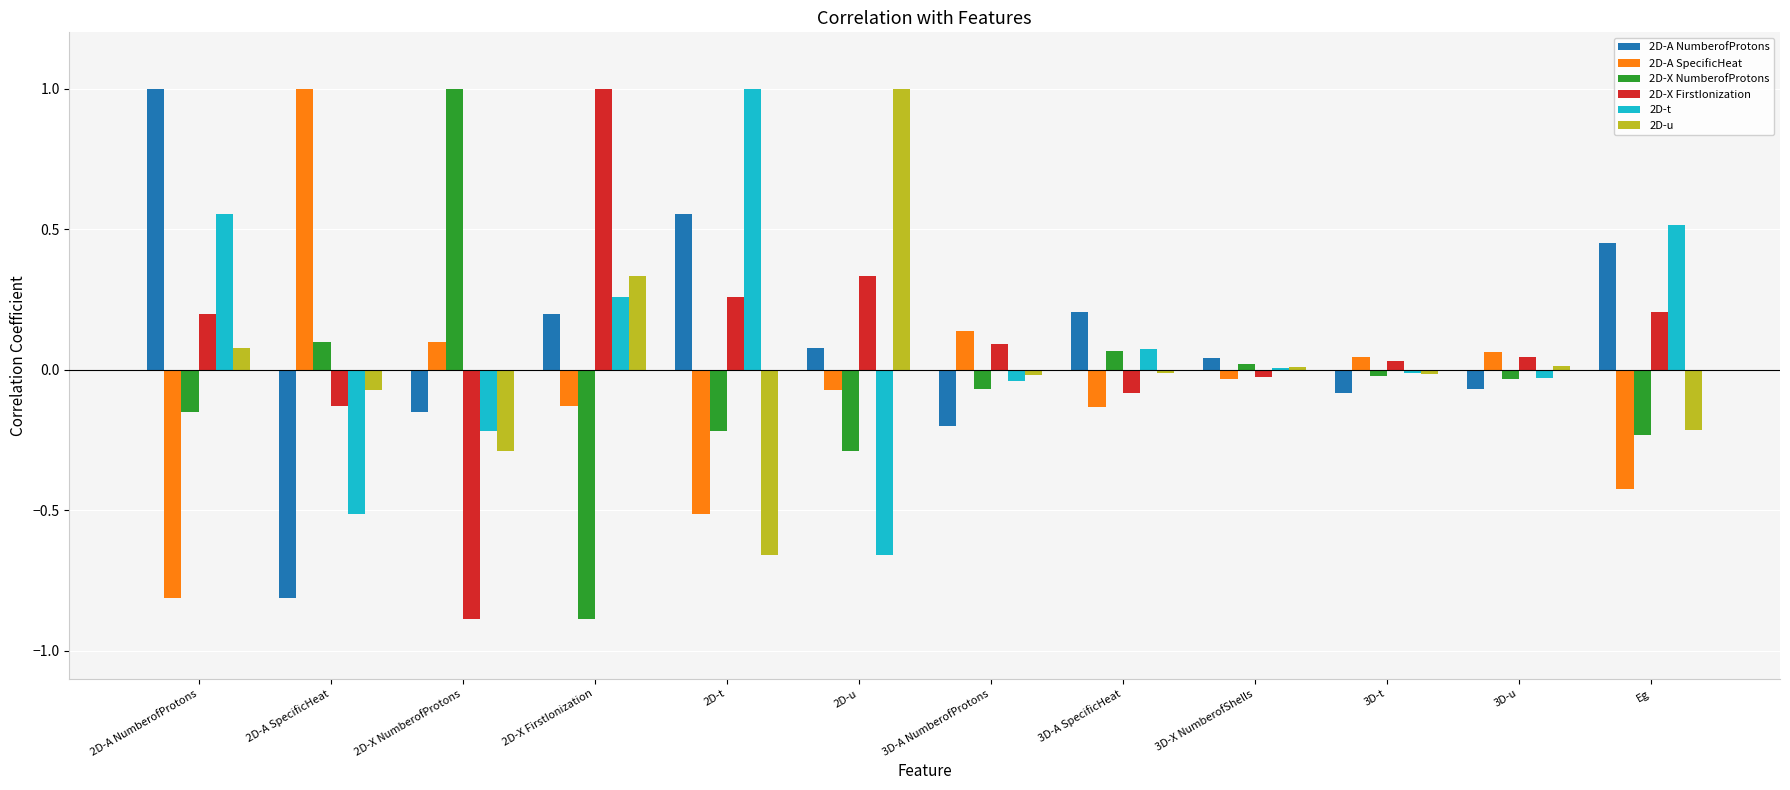

Is the value of 2D-X FirstIonization at 2D-X NumberofProtons greater than the value of 2D-t at 2D-A SpecificHeat?

No